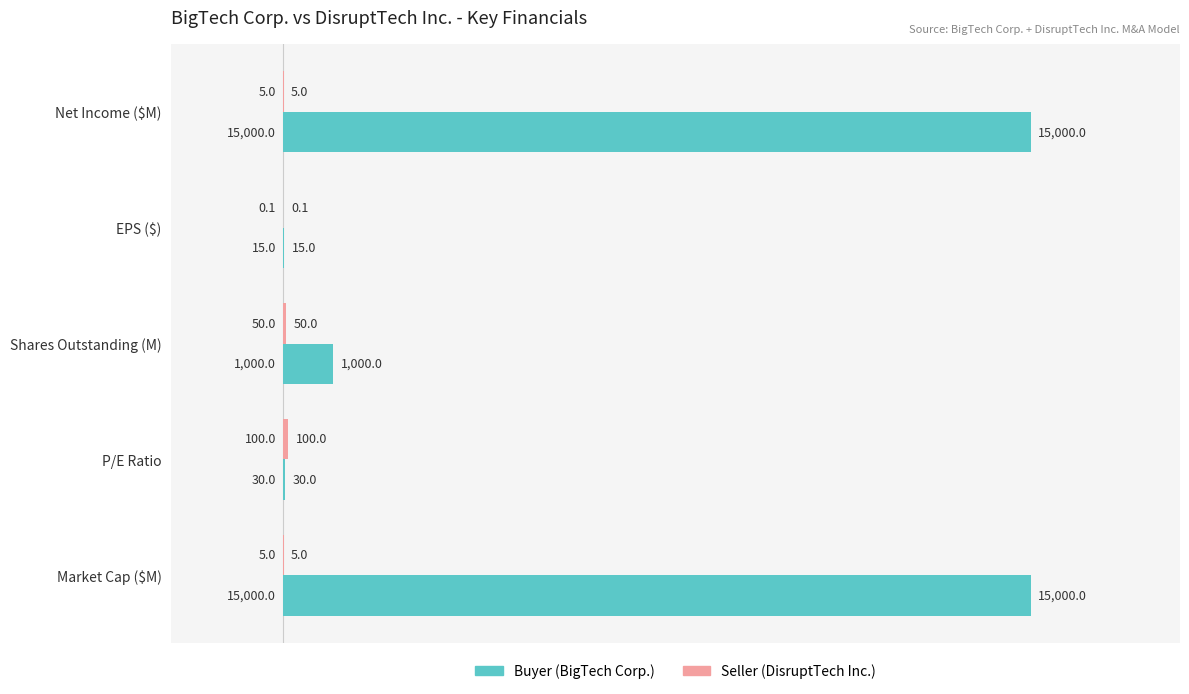

What is the sum of the Buyer (BigTech Corp.) values at P/E Ratio and Net Income ($M)?

15030.0